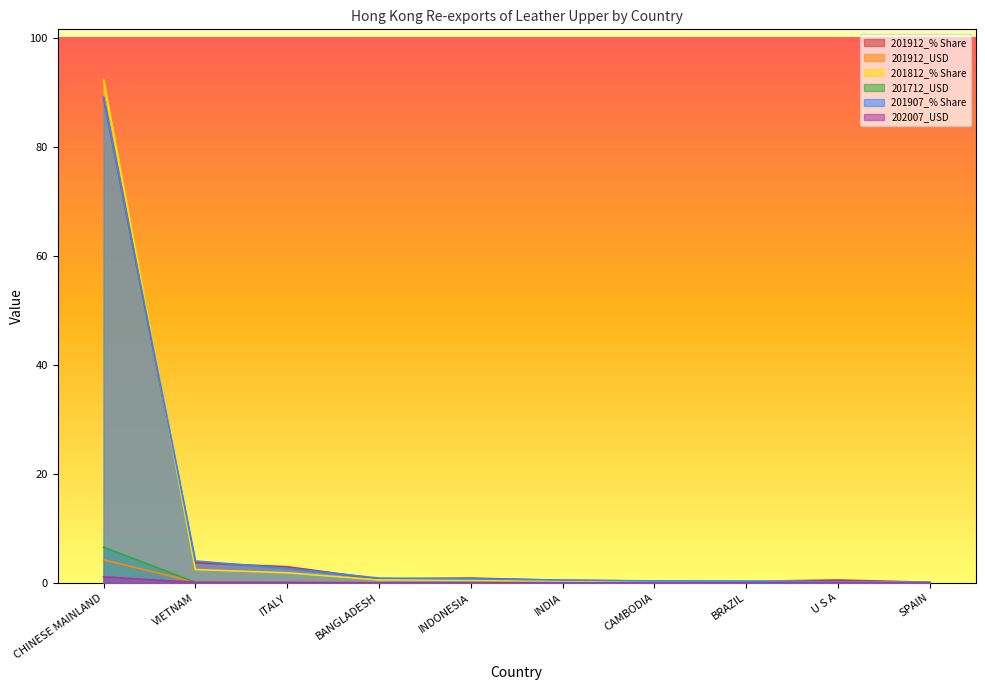

Is it true that 201712_USD equals 0.0 at U S A?

True